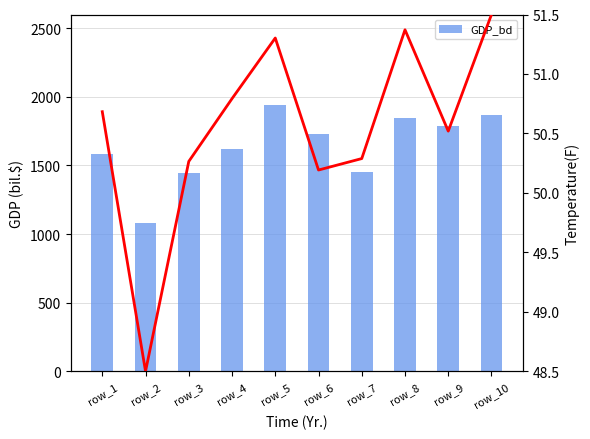

What is the difference between the highest and lowest values at row_2?

1030.6